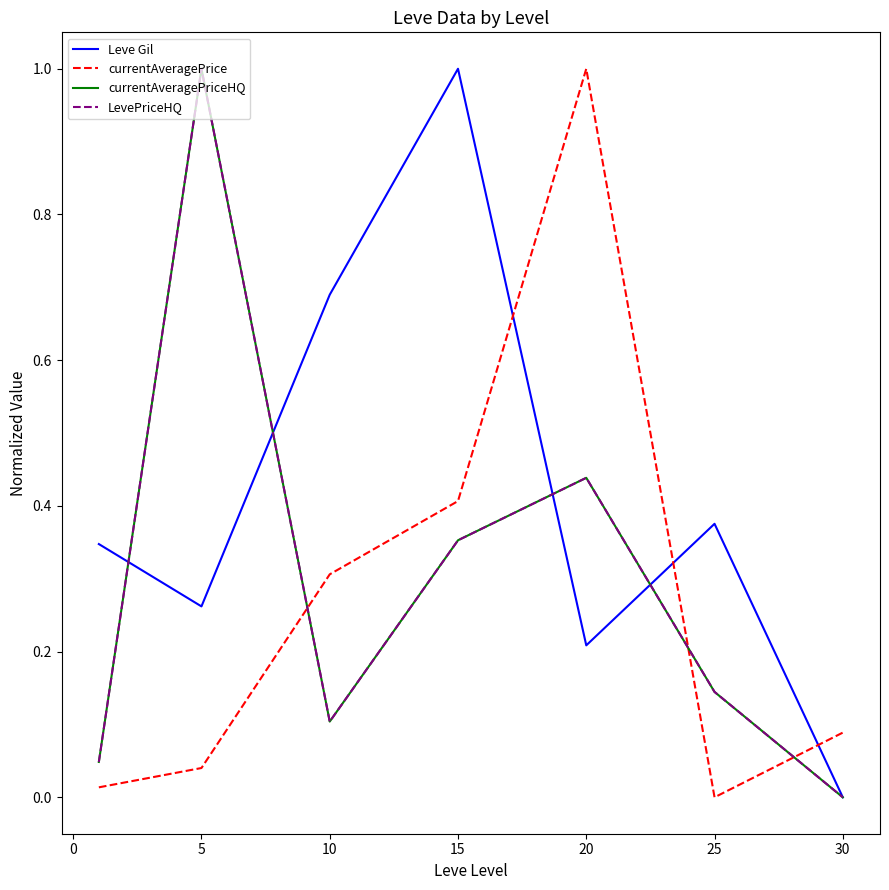

Which series ends up on top after the final intersection of currentAveragePrice and currentAveragePriceHQ?

currentAveragePrice